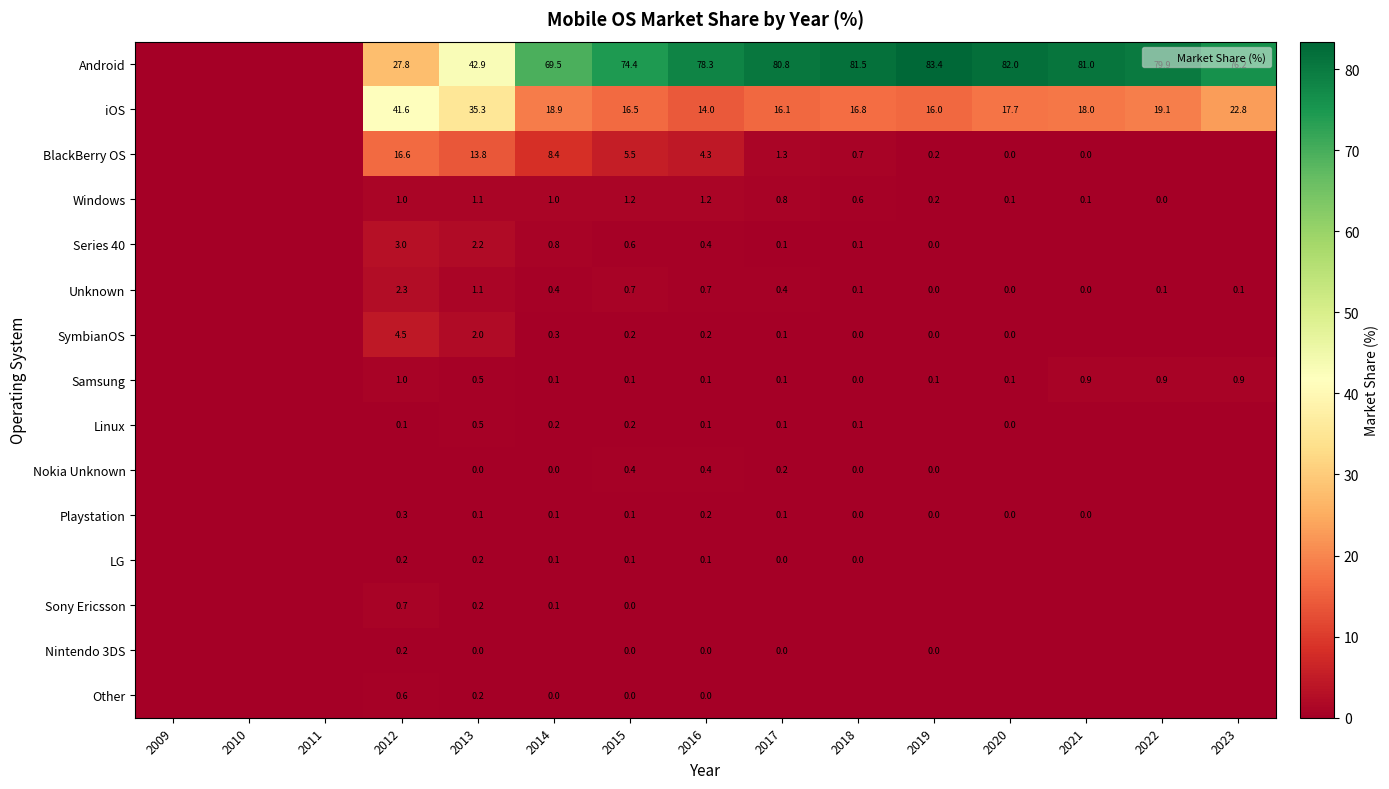

What is the maximum value for Other?

0.6